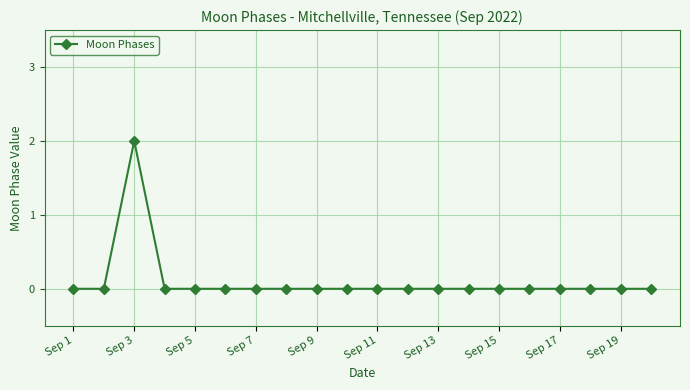

Reading left to right, what are all the values shown in this chart?

0	0	2	0	0	0	0	0	0	0	0	0	0	0	0	0	0	0	0	0